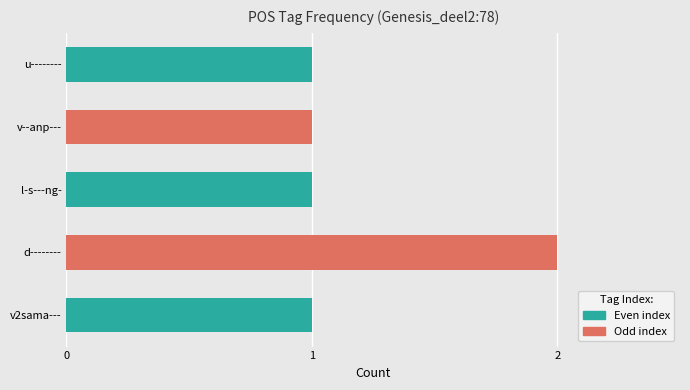

How many bars are there in total?

5